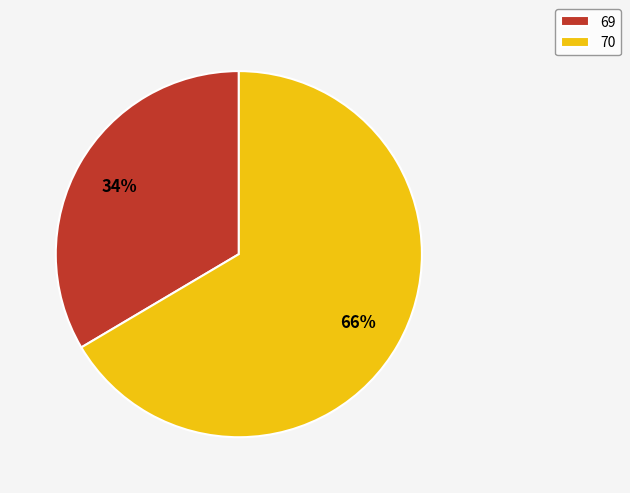

To the nearest percent, what percentage of the pie is 70?

66%